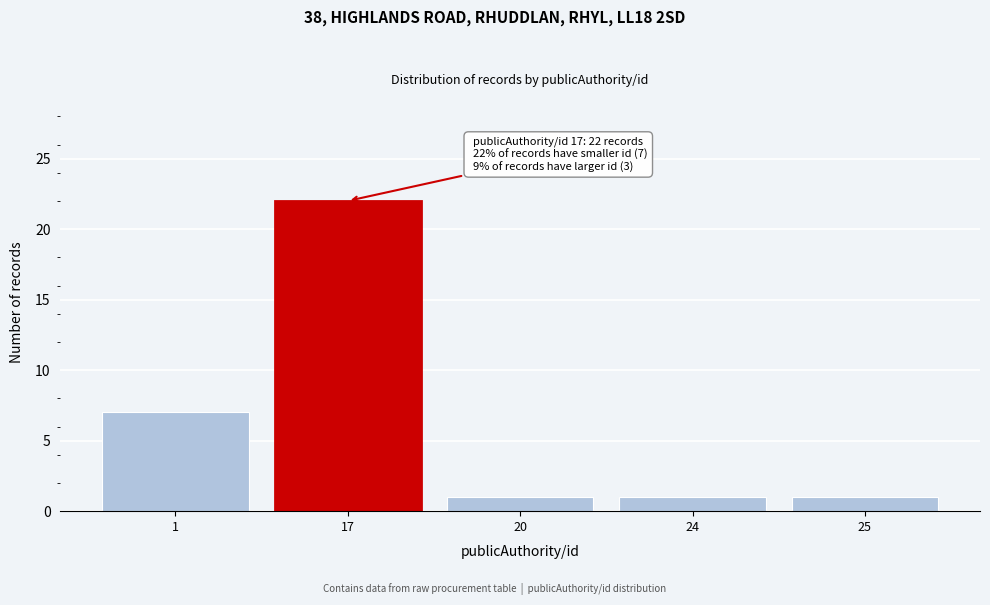

Reading right to left, what are all the values shown in this chart?

25=1	24=1	20=1	17=22	1=7